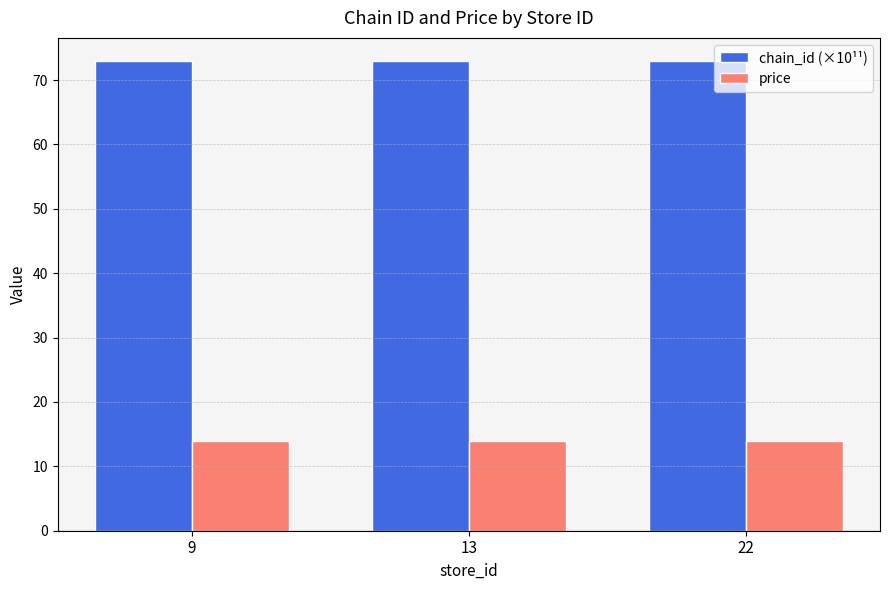

Reading left to right, extract all data points from this chart.

chain_id (×10¹¹): 72.9	72.9	72.9
price: 13.9	13.9	13.9